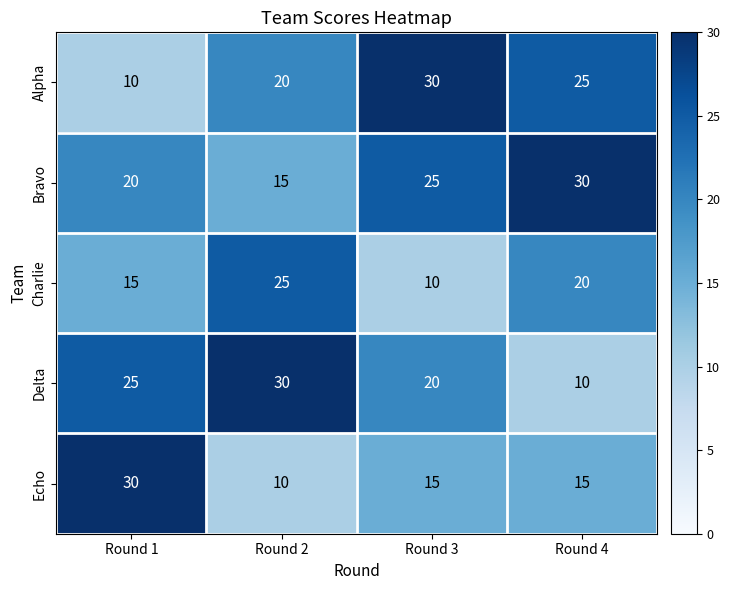

What is the difference between the second highest and minimum values in the Echo series?

5